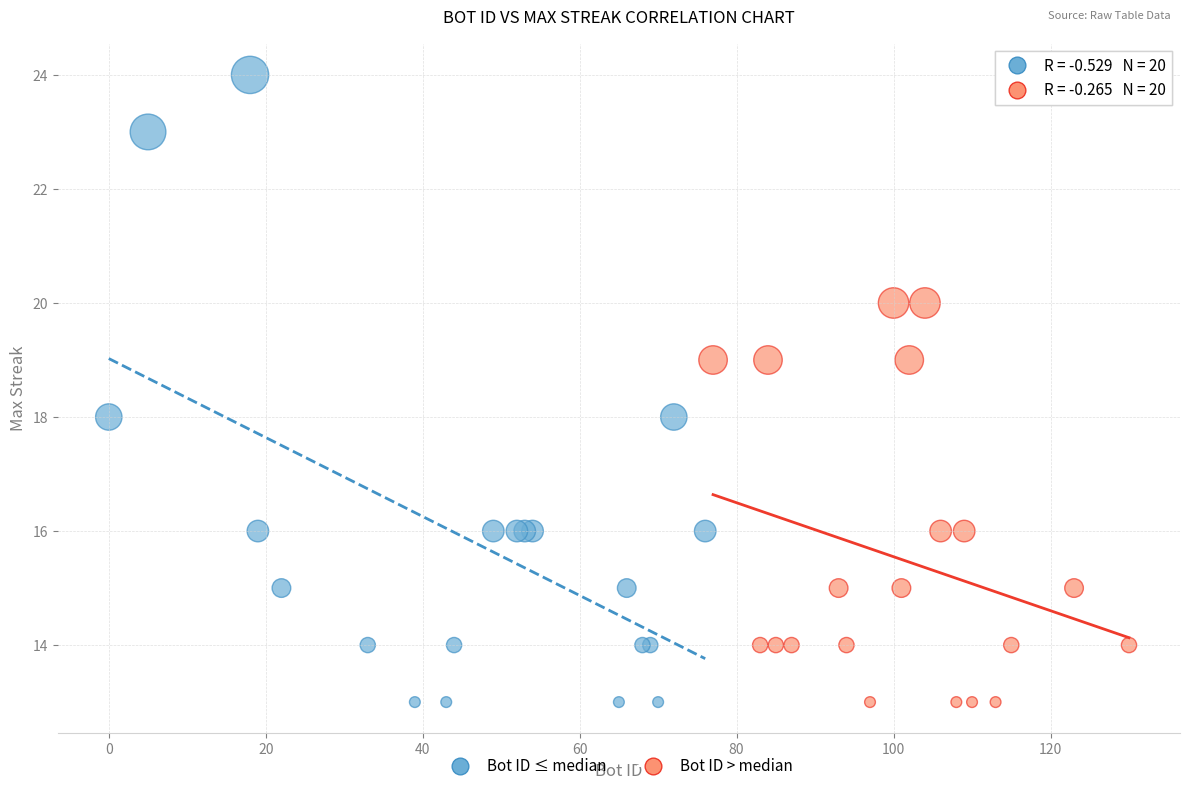

Which series contains the highest Y value?

Bot ID ≤ median